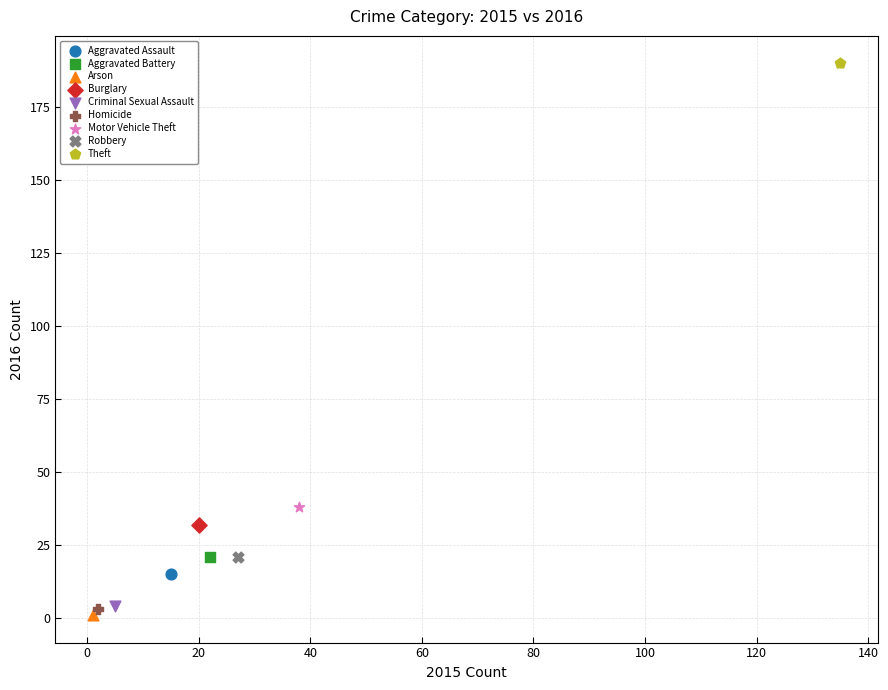

Which series reaches the minimum Y coordinate?

Arson